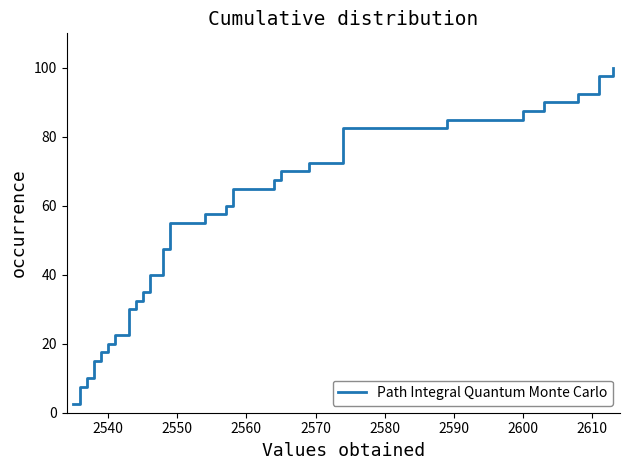

What is the average value?

51.2